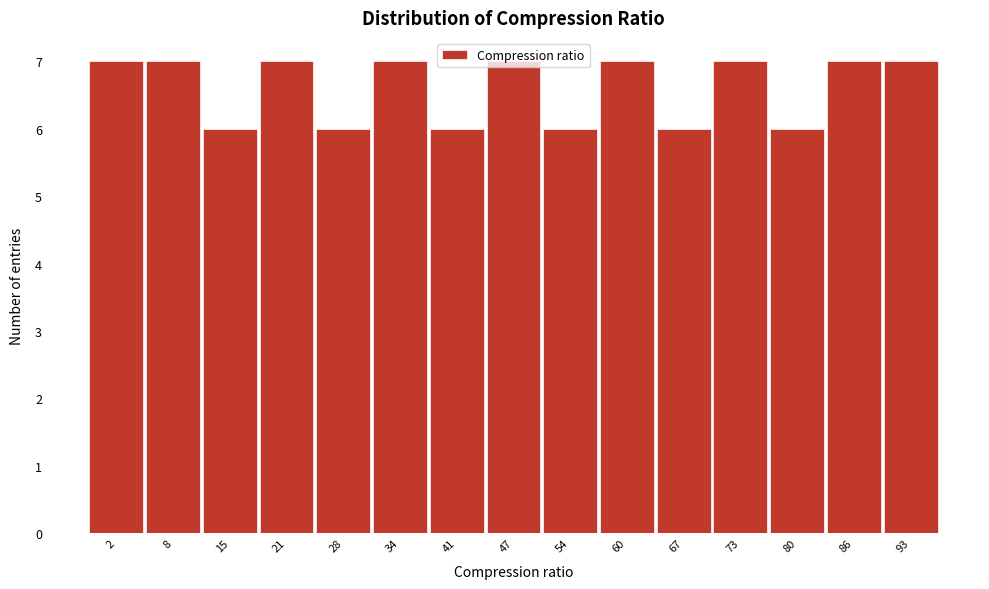

Which has a higher value, 15 or 93?

93